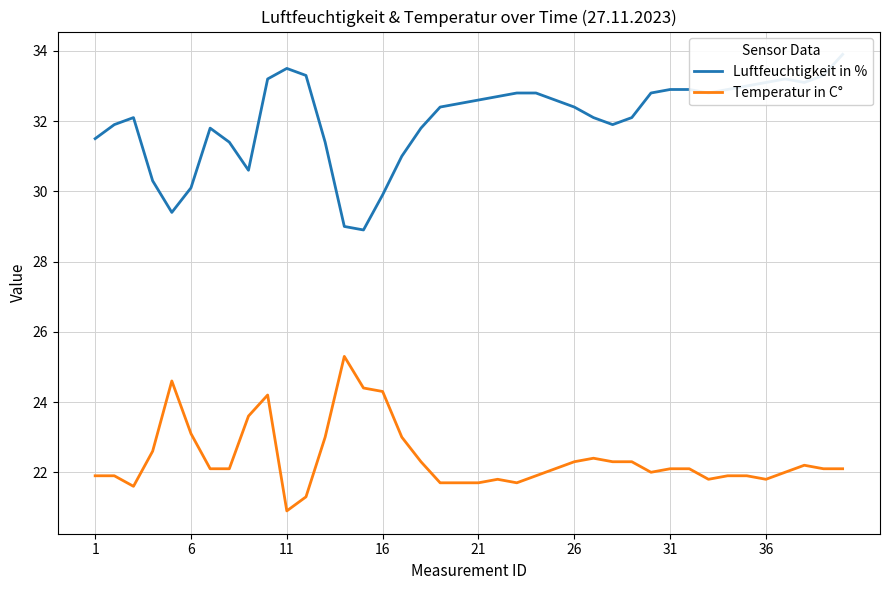

Rank the series at 32 from highest to lowest value.

Luftfeuchtigkeit in %, Temperatur in C°